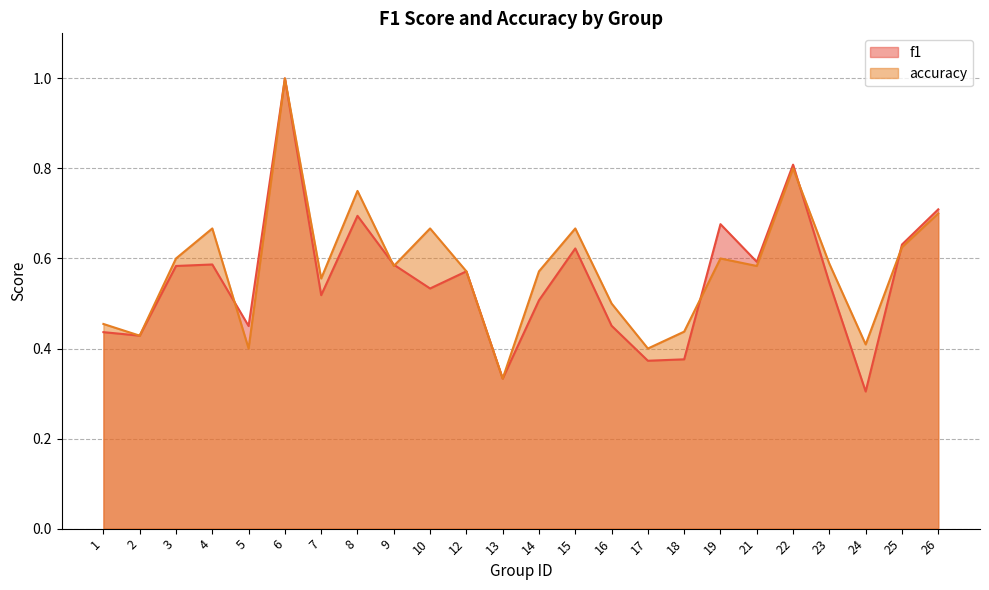

At which category does the chart reach its peak across all series?

6